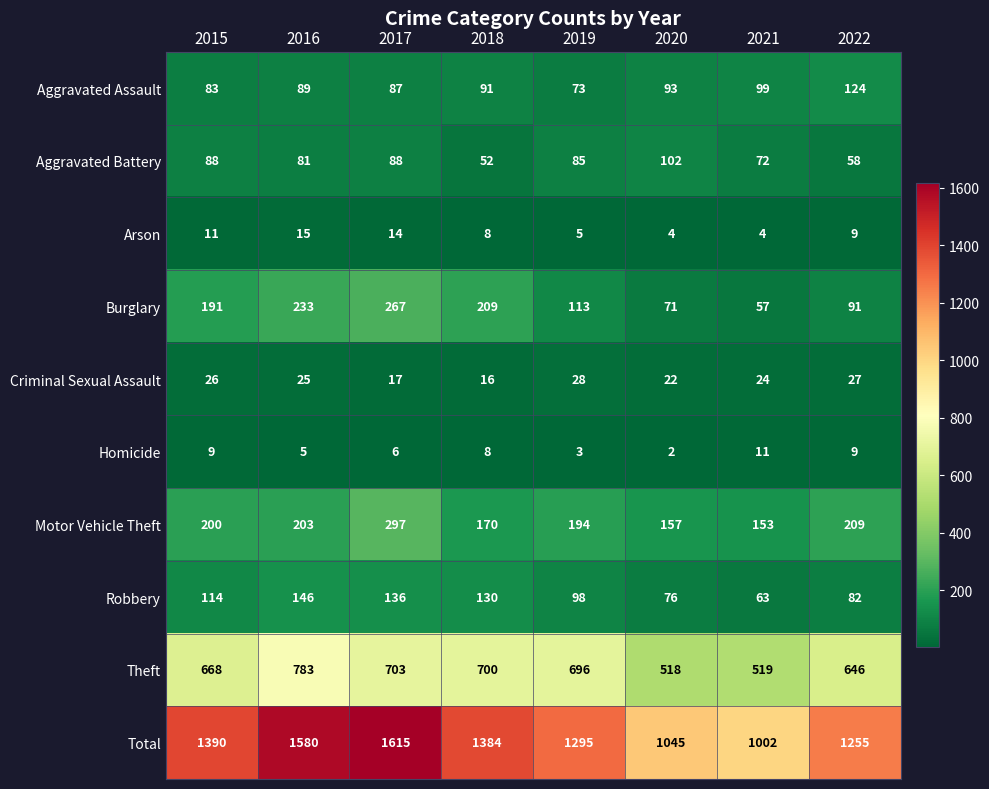

Rank the categories by Motor Vehicle Theft value from lowest to highest.

2021, 2020, 2018, 2019, 2015, 2016, 2022, 2017